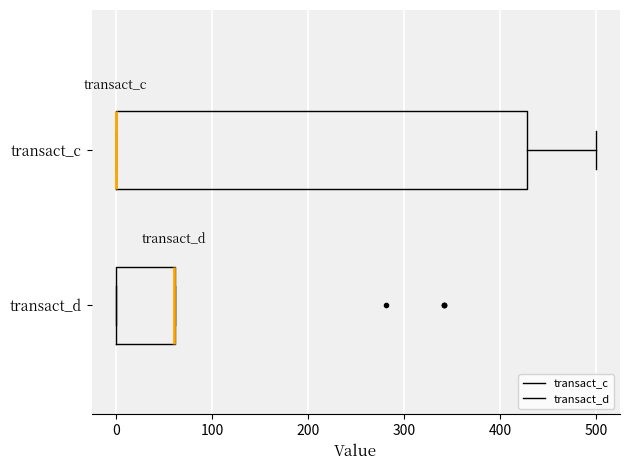

Reading bottom to top, transcribe this box plot: for each box, give where its median line is, the range the box spans, and where its two whiskers end, as read against the x-axis. The values are not printed on the chart, so give them approximately, as read against the axis.

transact_d: median 60 (drawn on the box's right edge), box 0 to 60, whiskers 0 to 60
transact_c: median 0 (drawn on the box's left edge), box 0 to 430, whiskers 0 to 500